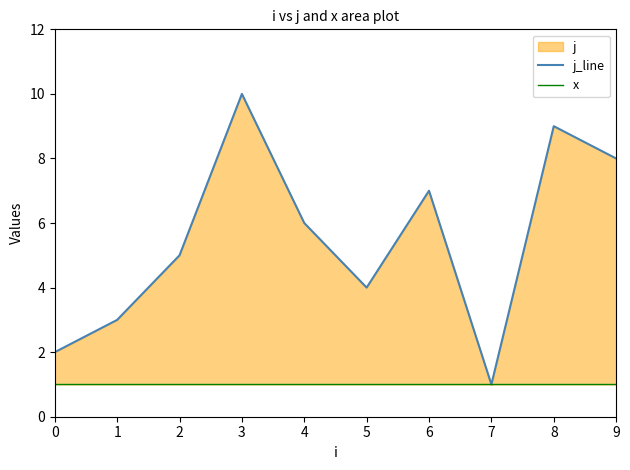

What is the difference between the j_line values at 1 and 0?

1